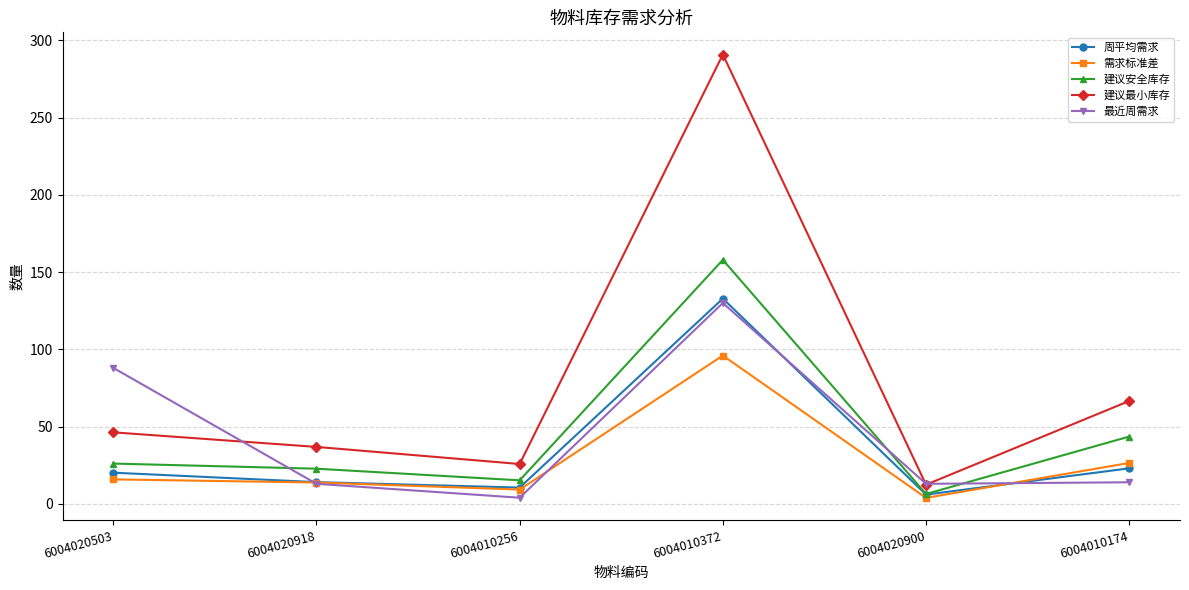

After their last crossing, which series has the higher values: 建议安全库存 or 最近周需求?

建议安全库存